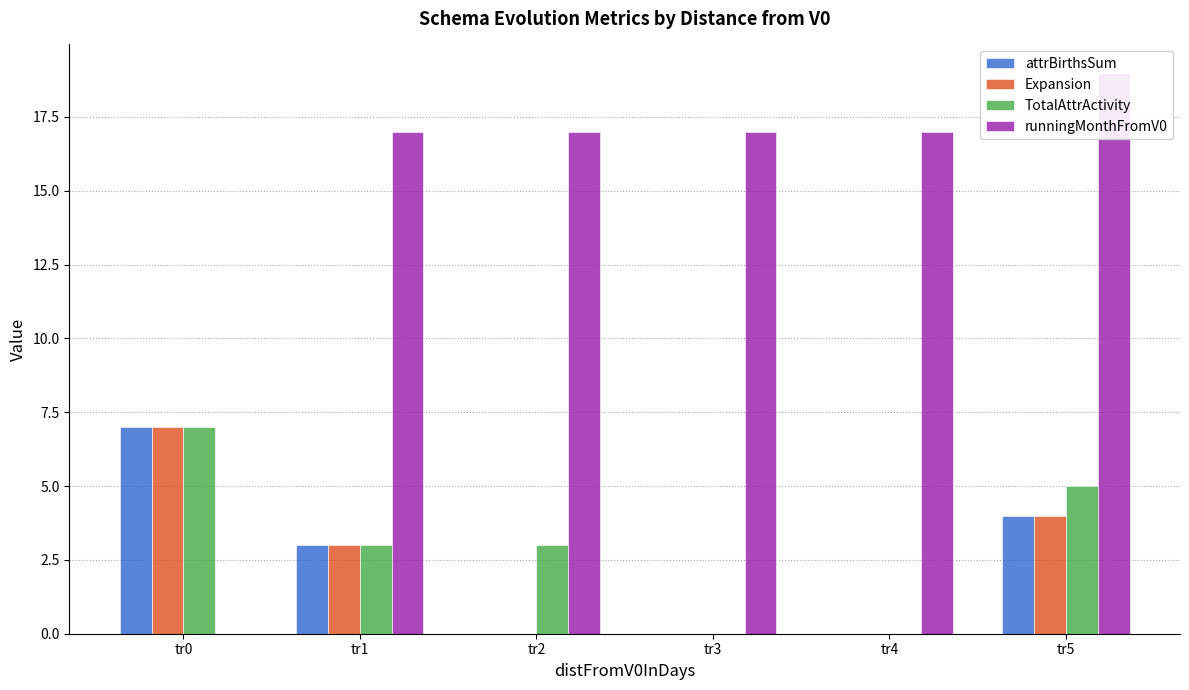

Count the Expansion values in the range 0 to 4.

5